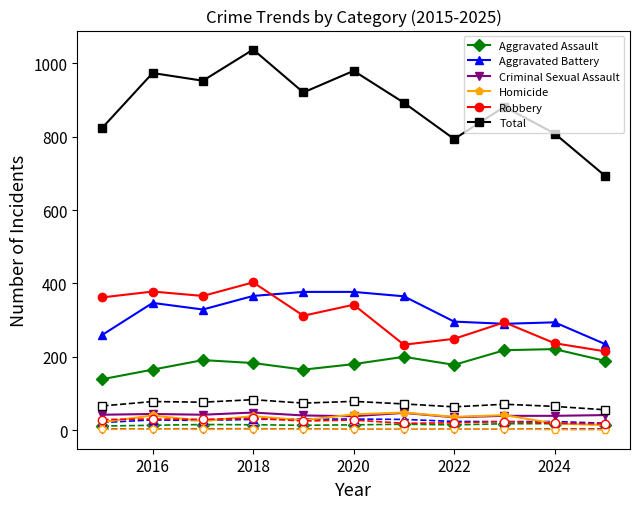

What is the maximum value shown in the chart?

1038.0